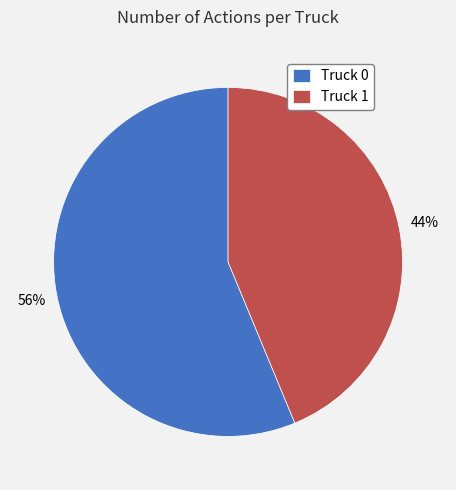

What is the ratio of the value at Truck 0 to the value at Truck 1?

1.3